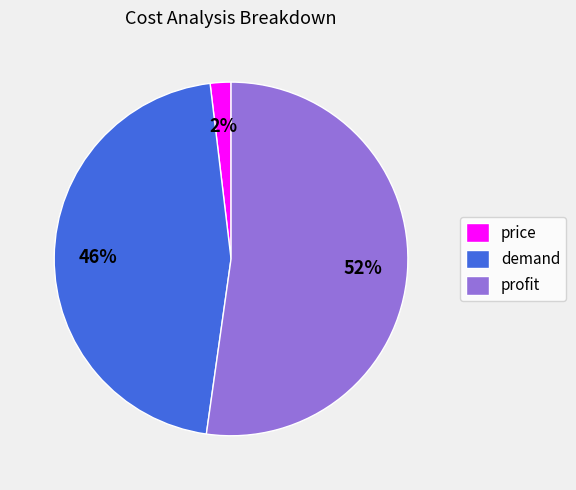

How many slices are in this pie chart?

3